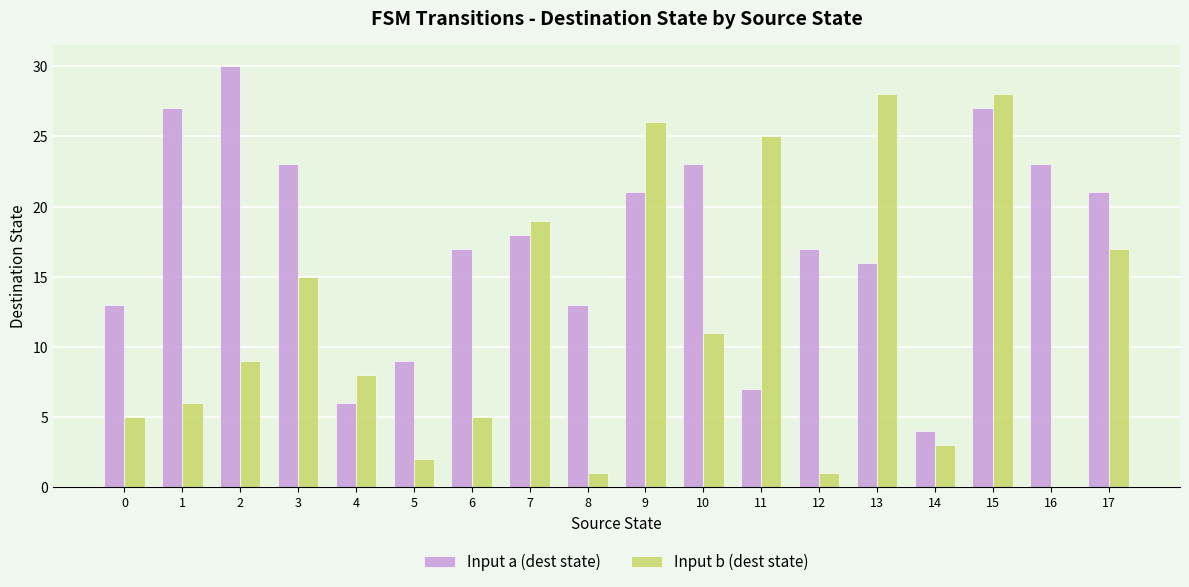

How many values in Input b (dest state) are above zero?

17